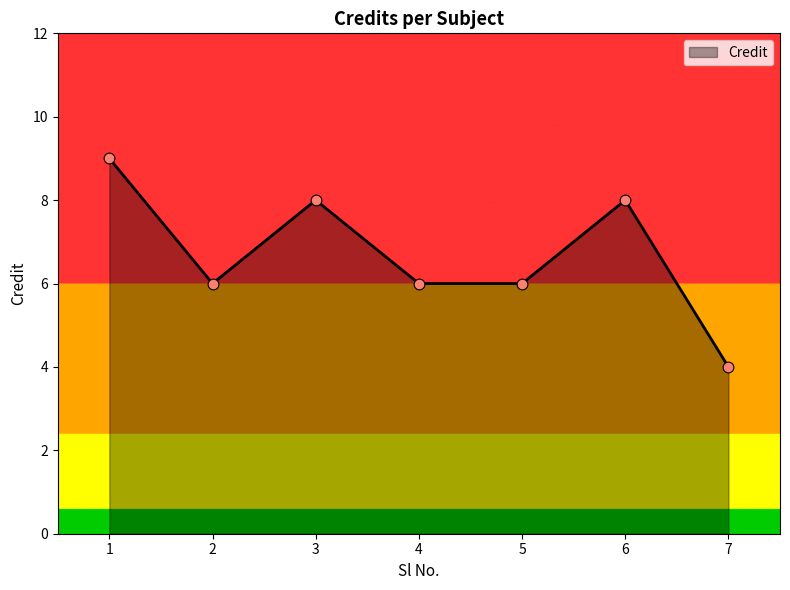

Between 4 and 7, which is larger?

4